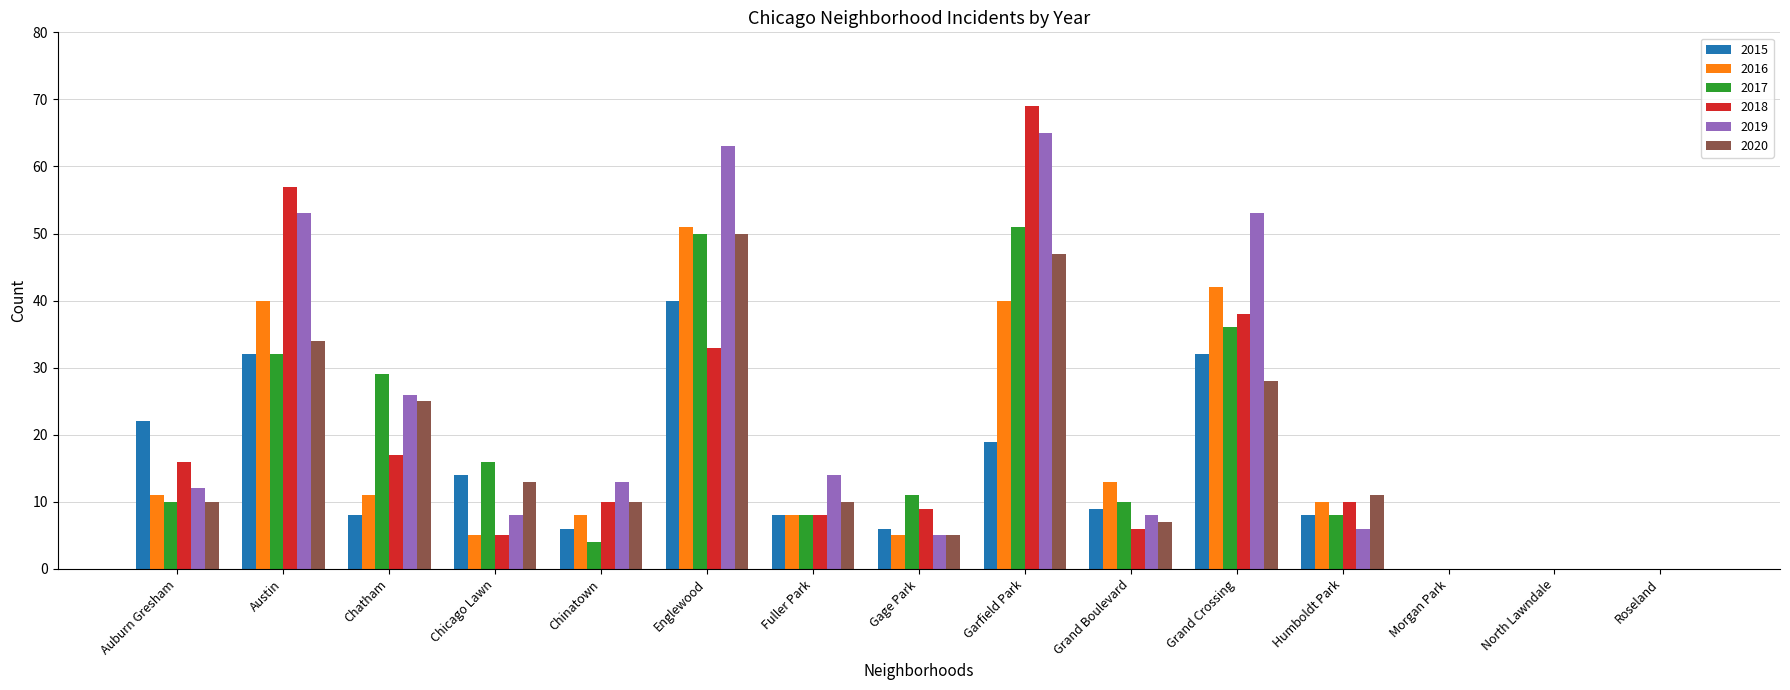

What is the sum of all 2020 values?

250